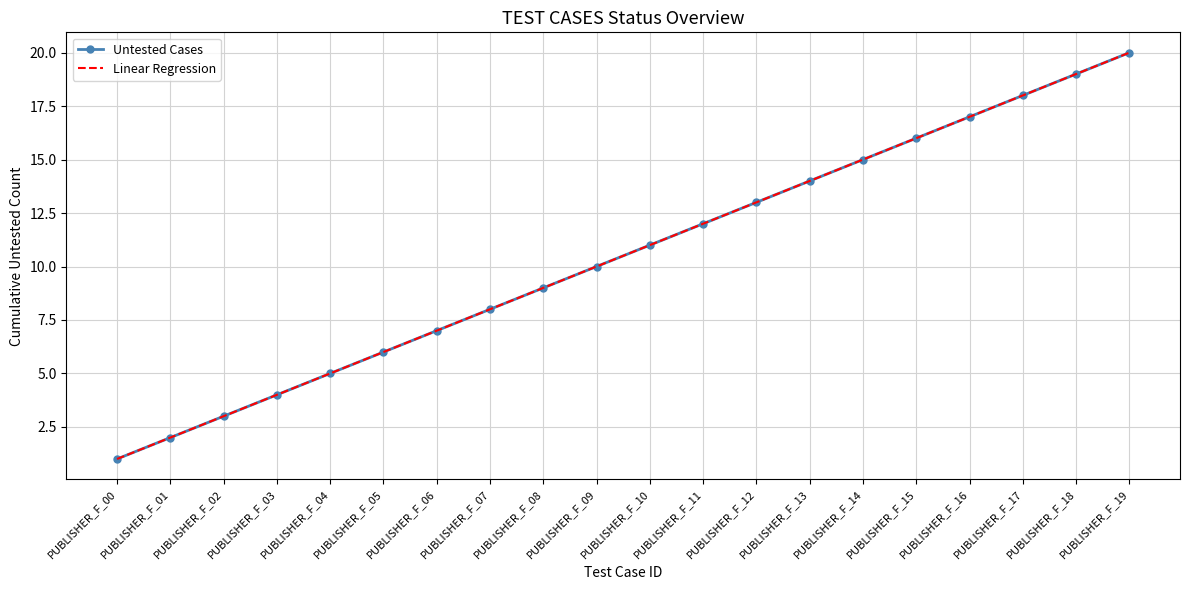

Which series has the largest range (max minus min)?

Linear Regression